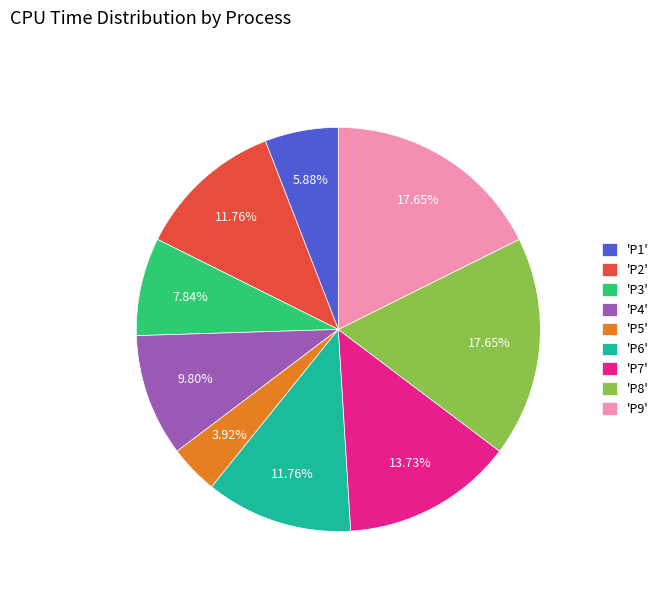

Does any single category account for the majority?

No